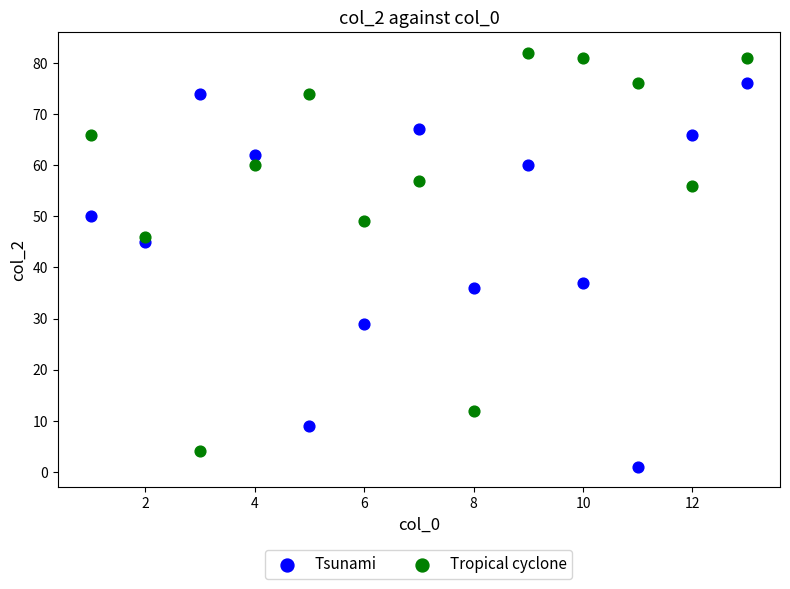

Which series contains the highest Y value?

Tropical cyclone